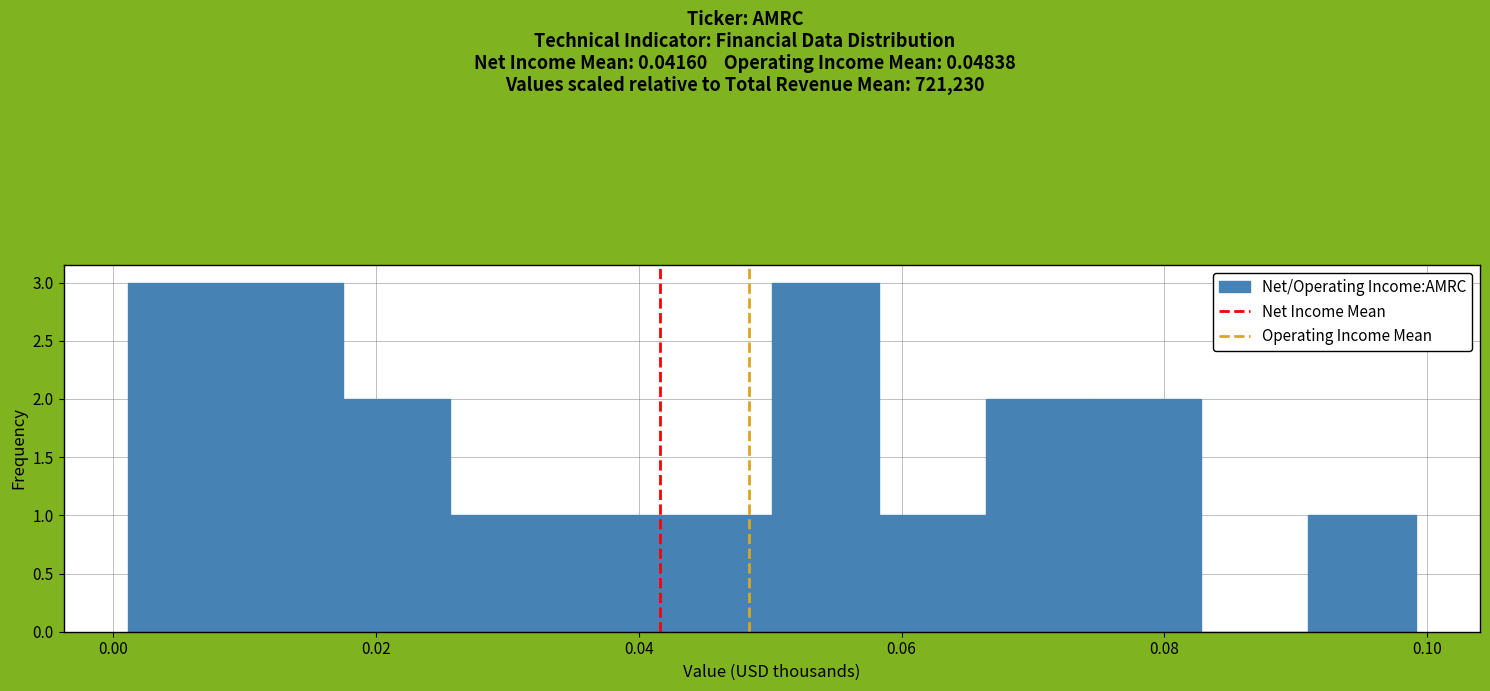

How tall is the bar that spans 0.058 to 0.066 on the x-axis? Neither the bar edges nor the heights are printed on the chart, so give them approximately, as read against the axes.

1